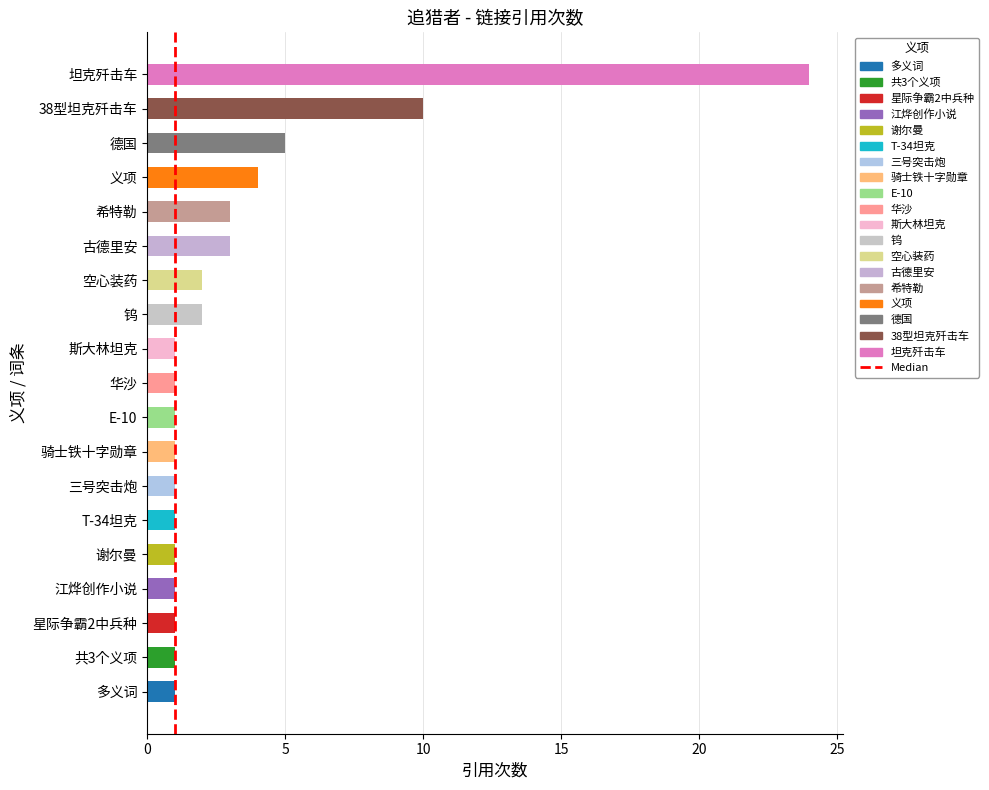

Reading top to bottom, transcribe all the data shown in this chart.

24	10	5	4	3	3	2	2	1	1	1	1	1	1	1	1	1	1	1